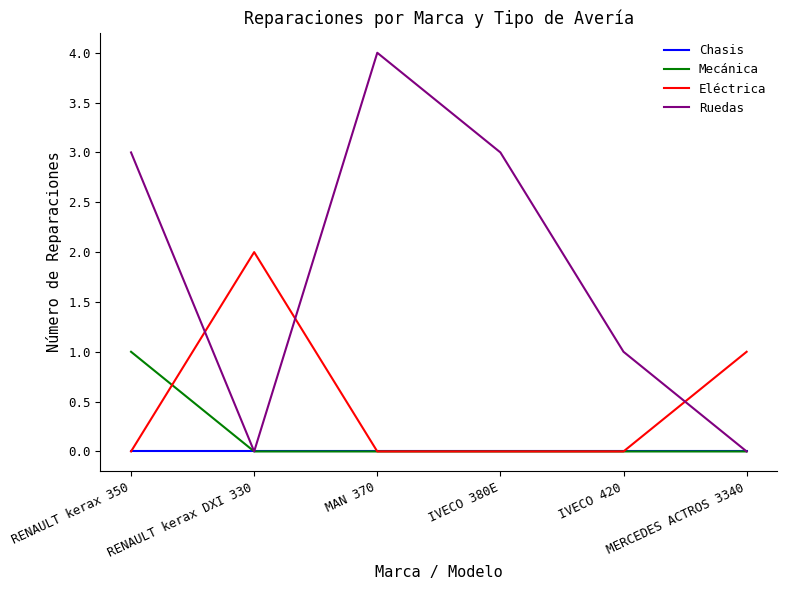

Rank the series by their maximum value, from lowest to highest.

Chasis, Mecánica, Eléctrica, Ruedas